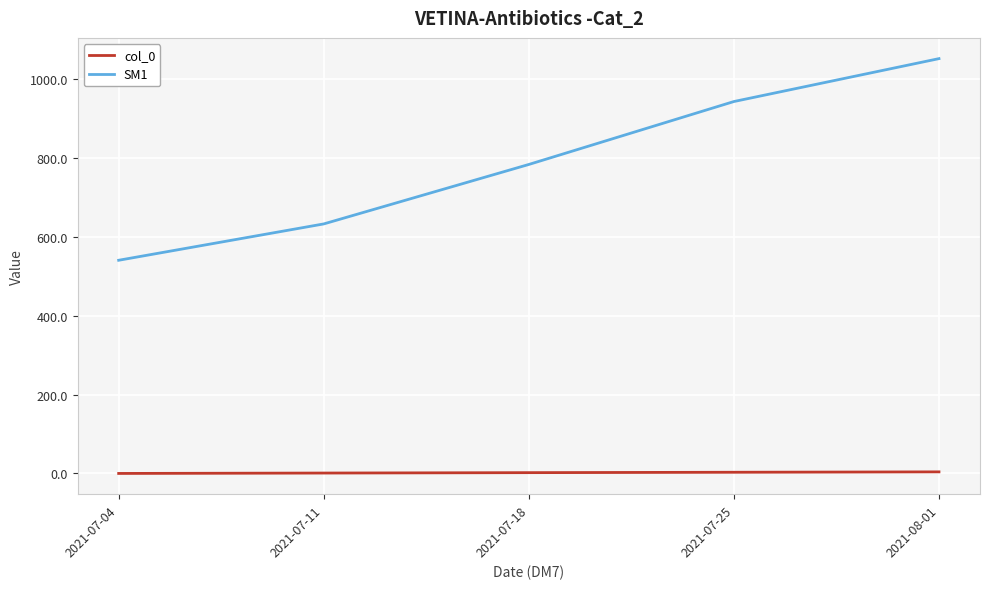

List the labels in order of SM1 value, smallest first.

2021-07-04, 2021-07-11, 2021-07-18, 2021-07-25, 2021-08-01